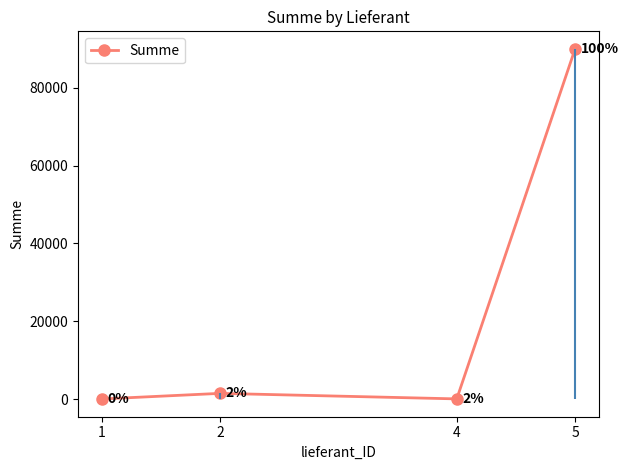

Reading left to right, transcribe all the data shown in this chart.

1=55	2=1500	4=80	5=90000